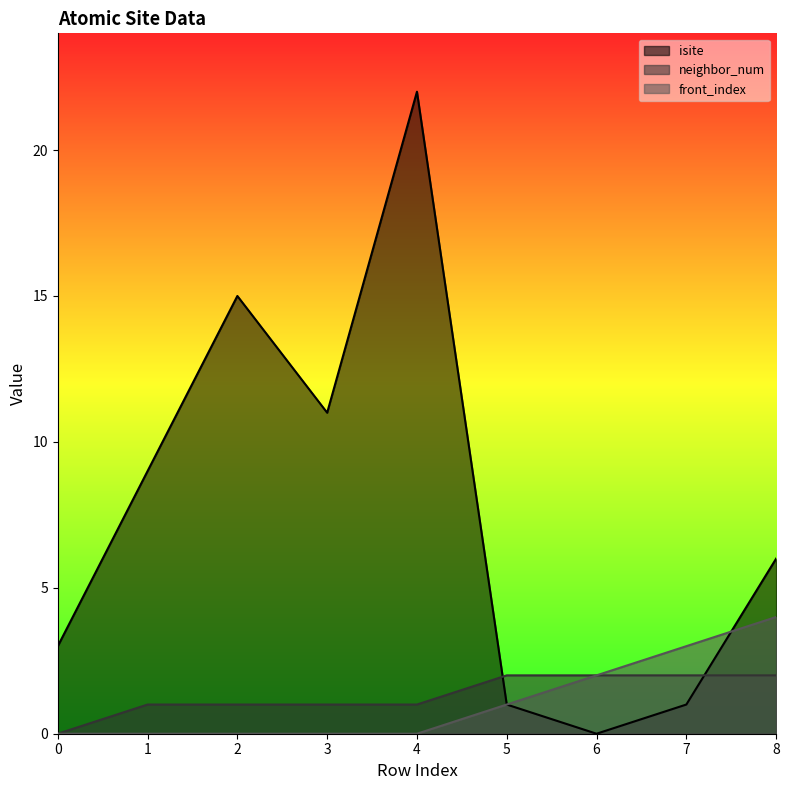

What is the greatest value displayed?

22